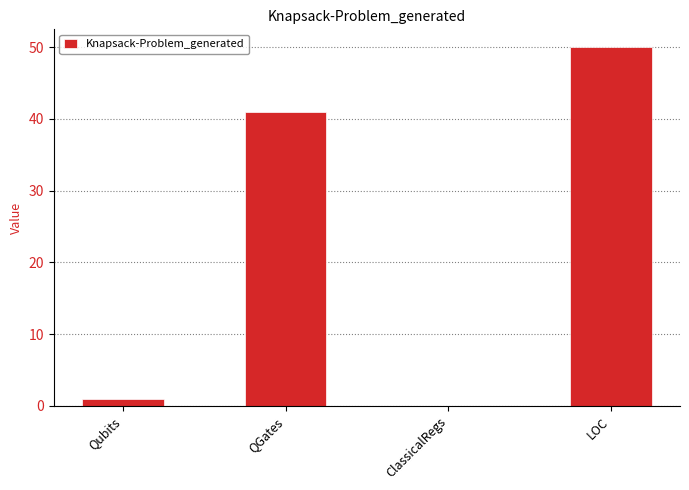

How many positive values are there?

3